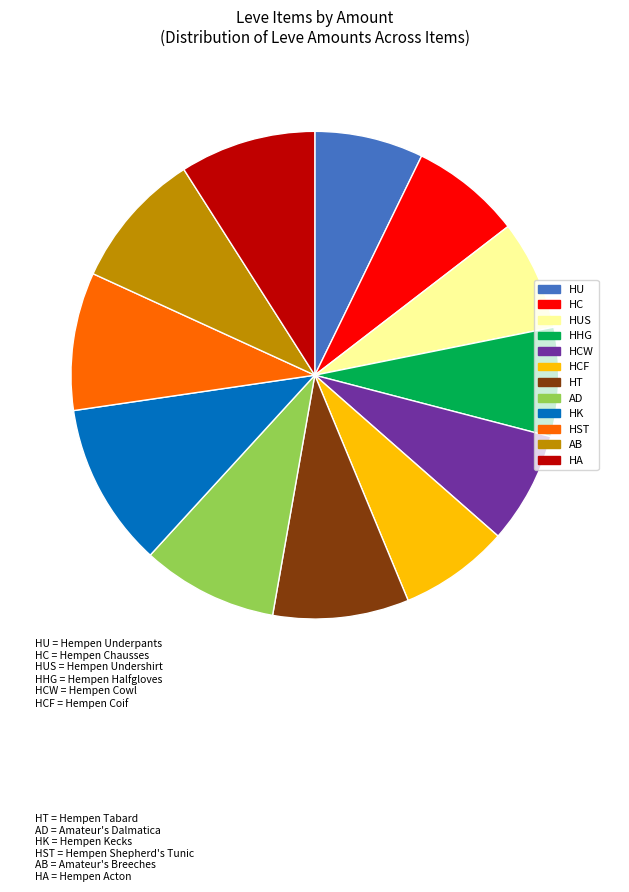

What is the largest slice in the pie chart?

HK